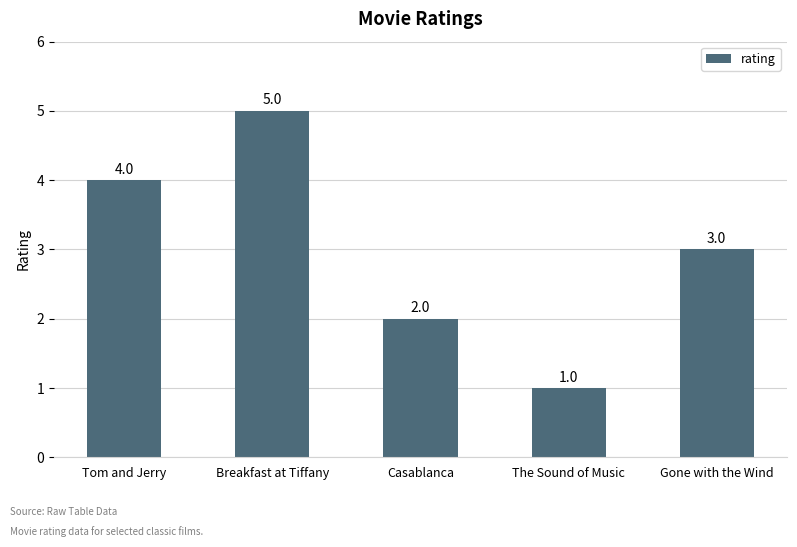

True or false: the data shows 2 at Casablanca.

True